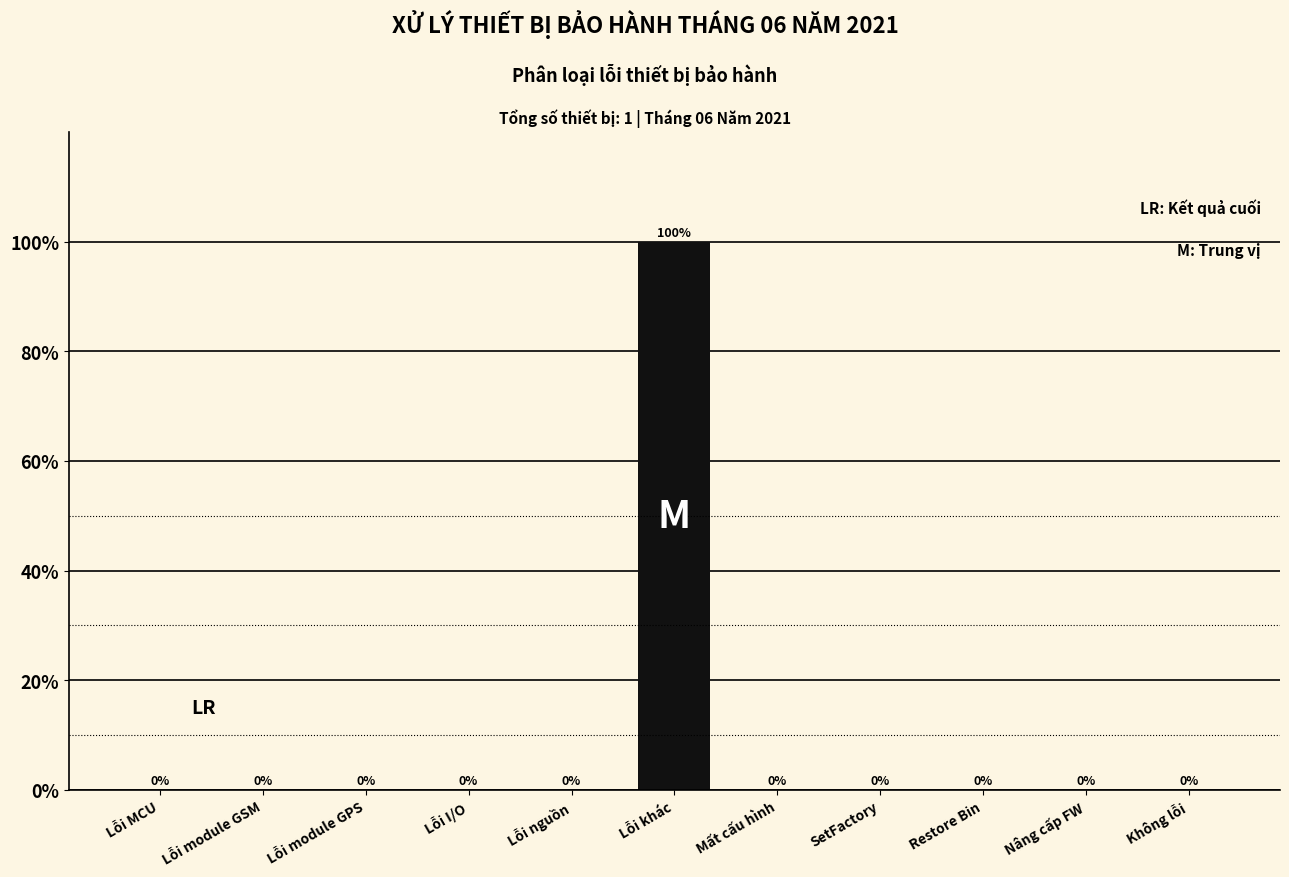

Reading left to right, list all the values displayed in this chart.

Lỗi MCU=0	Lỗi module GSM=0	Lỗi module GPS=0	Lỗi I/O=0	Lỗi nguồn=0	Lỗi khác=100	Mất cấu hình=0	SetFactory=0	Restore Bin=0	Nâng cấp FW=0	Không lỗi=0